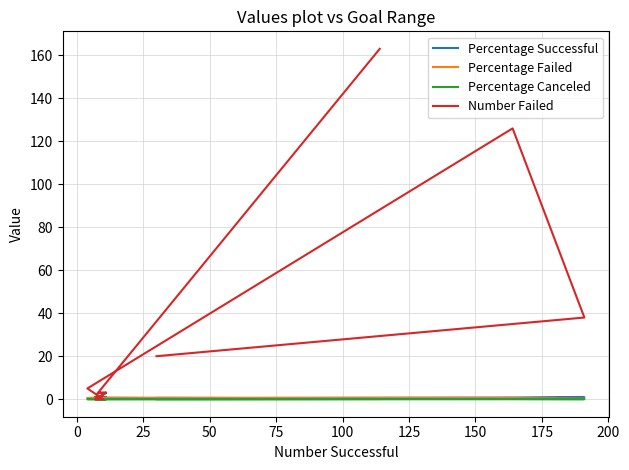

What are all the series names shown in the legend?

Percentage Successful, Percentage Failed, Percentage Canceled, Number Failed